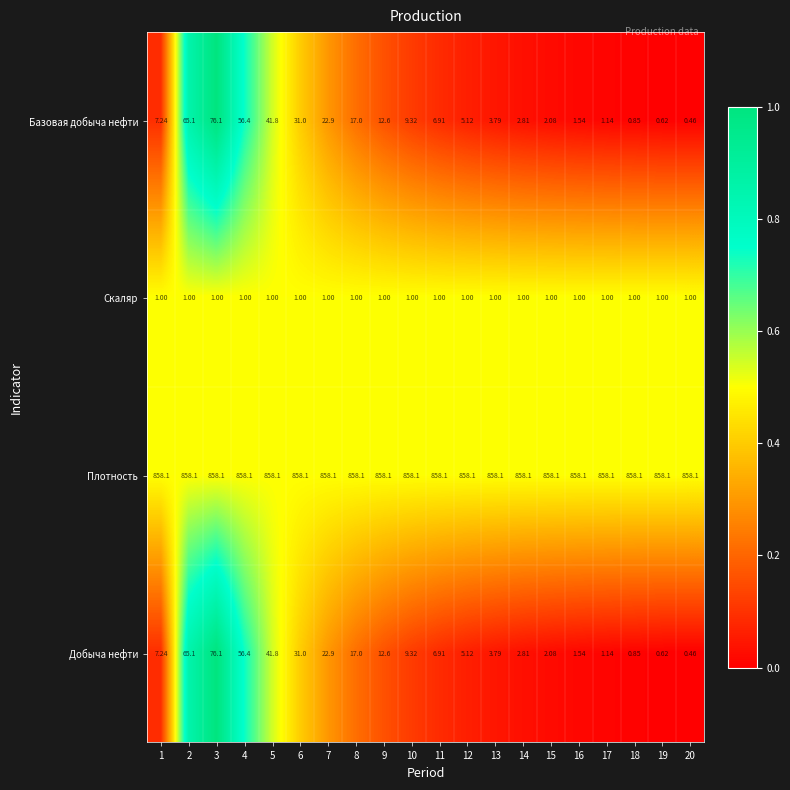

Is the value of Скаляр at 5 greater than the value of Добыча нефти at 16?

No